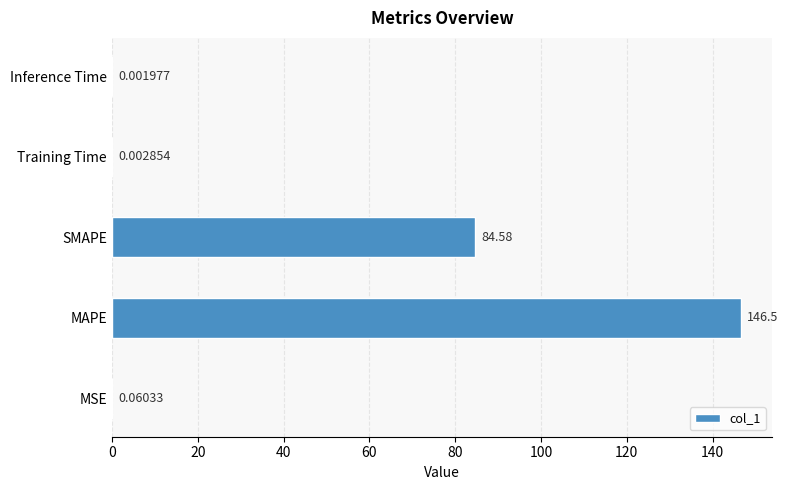

Which label corresponds to the largest value in the chart?

MAPE